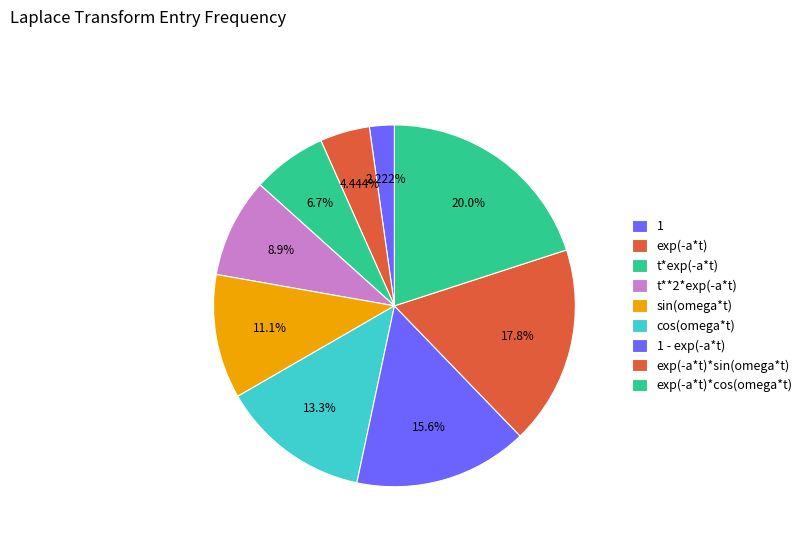

What is the total percentage of sin(omega*t) and exp(-a*t)?

15.6%